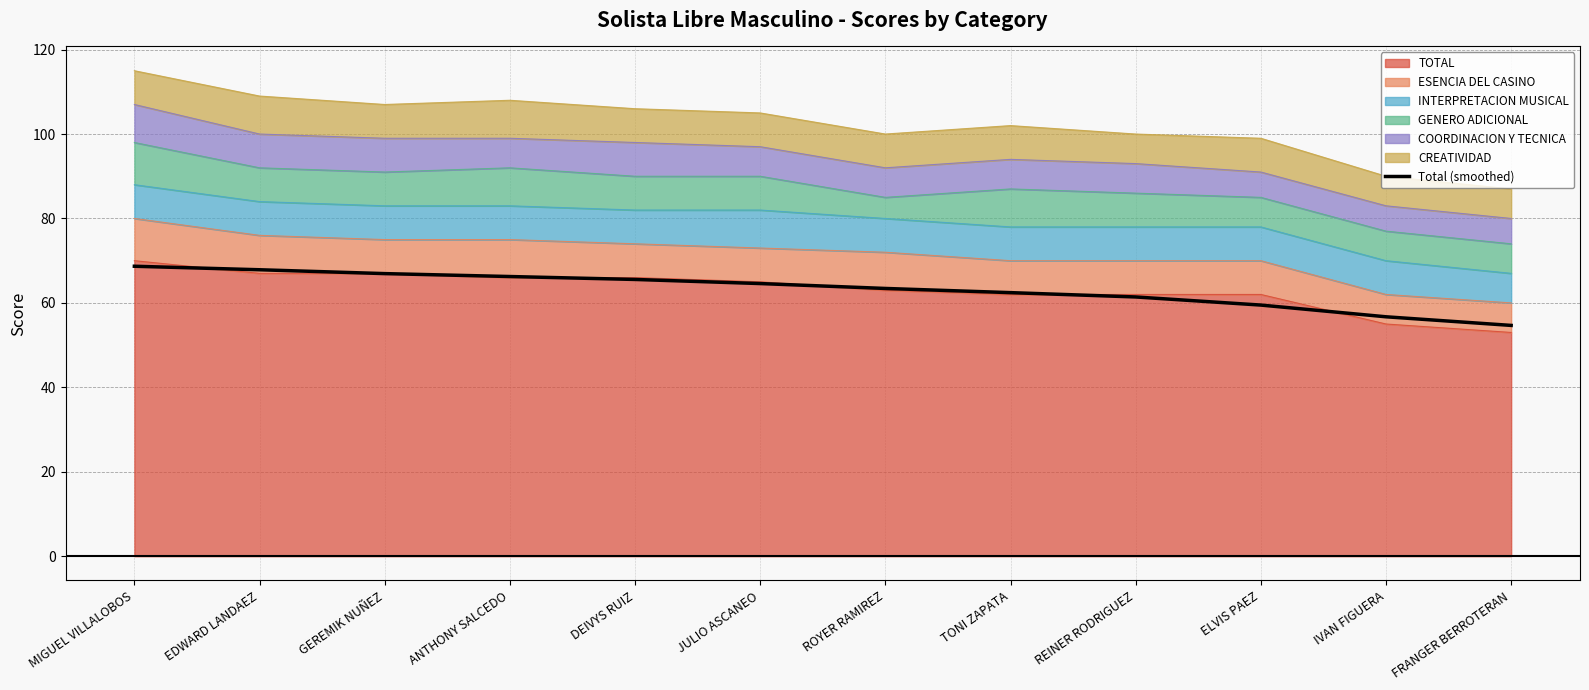

Reading right to left, transcribe all the data shown in this chart.

FRANGER BERROTERAN=54.7	IVAN FIGUERA=56.7	ELVIS PAEZ=59.5	REINER RODRIGUEZ=61.4	TONI ZAPATA=62.4	ROYER RAMIREZ=63.4	JULIO ASCANEO=64.6	DEIVYS RUIZ=65.6	ANTHONY SALCEDO=66.2	GEREMIK NUÑEZ=66.9	EDWARD LANDAEZ=67.9	MIGUEL VILLALOBOS=68.7